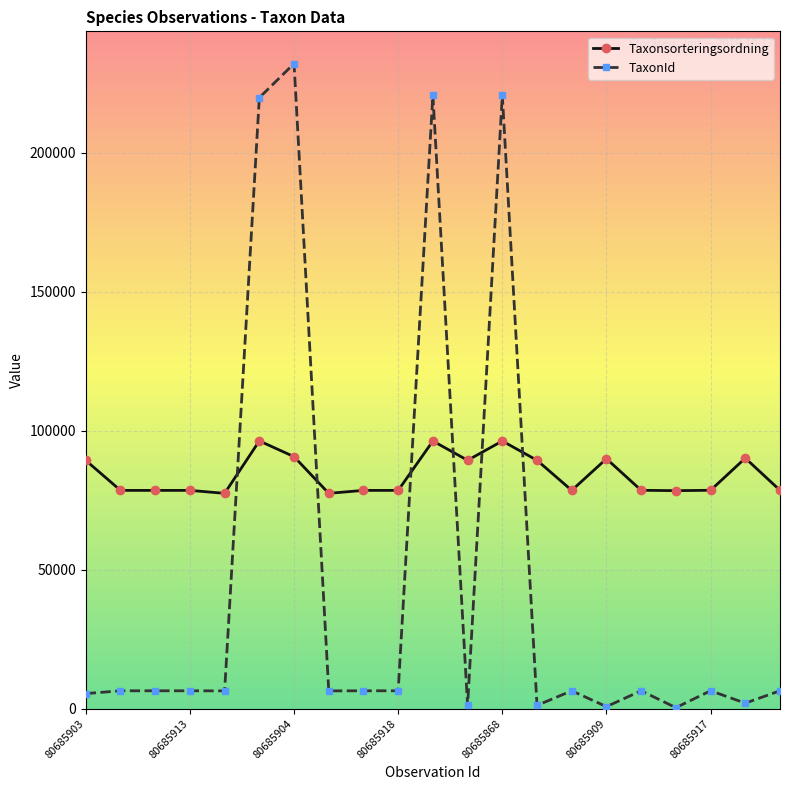

Which series has the largest total across all categories?

Taxonsorteringsordning